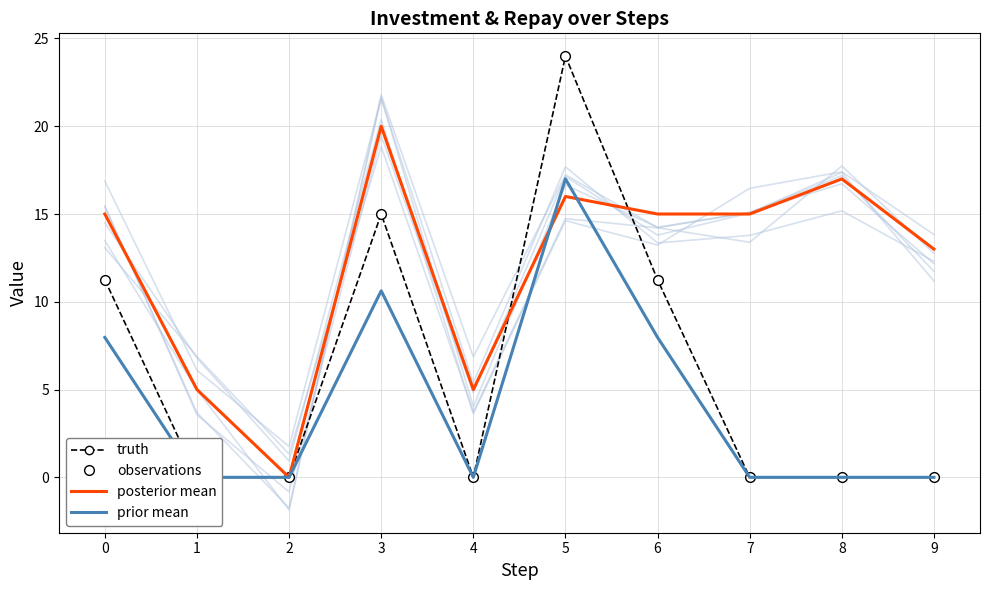

What is the sum of all truth values?

61.5